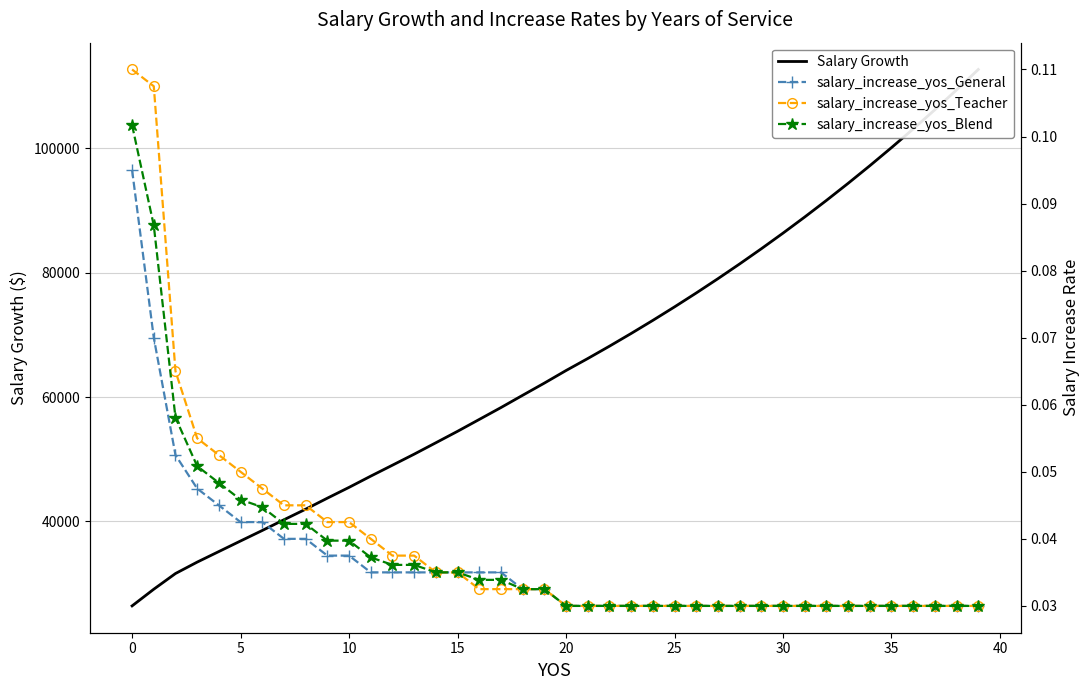

Between which two adjacent categories do salary_increase_yos_Teacher and salary_increase_yos_Blend first intersect?

15 and 16